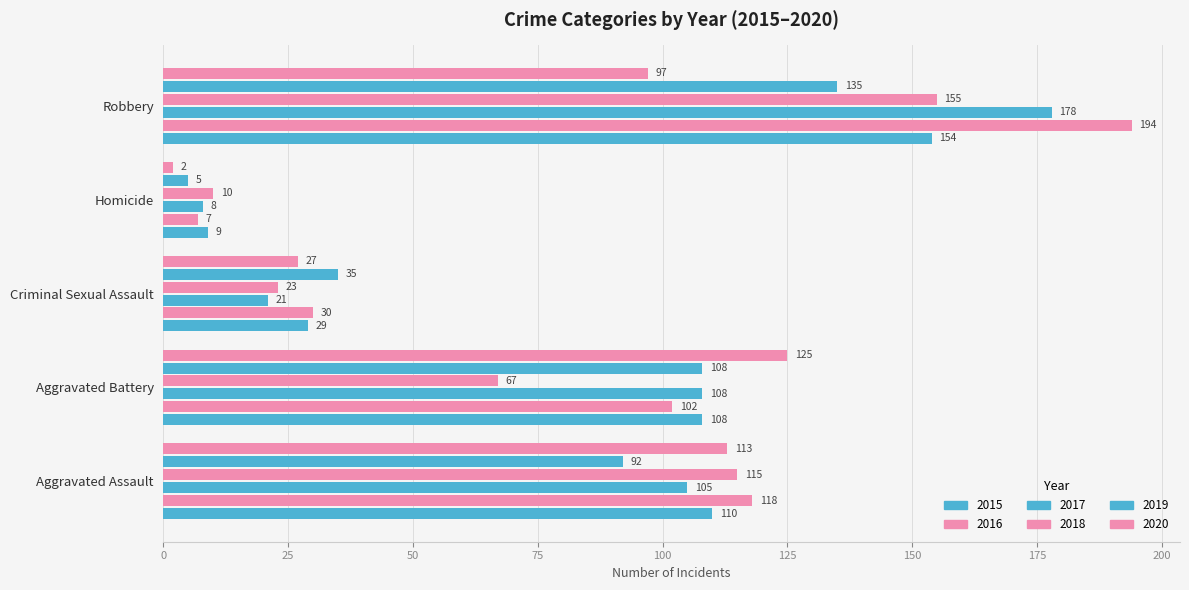

How many values in the 2017 series are below 105?

2